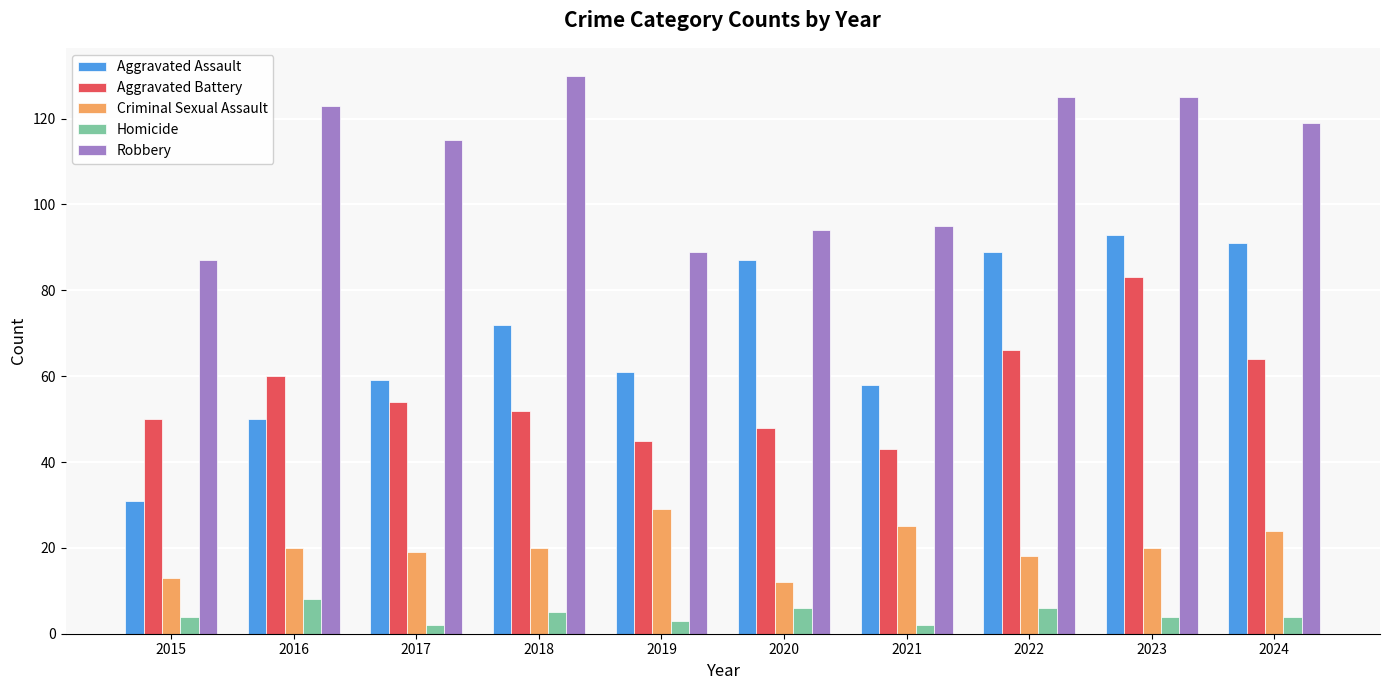

How many series are shown in this chart?

5